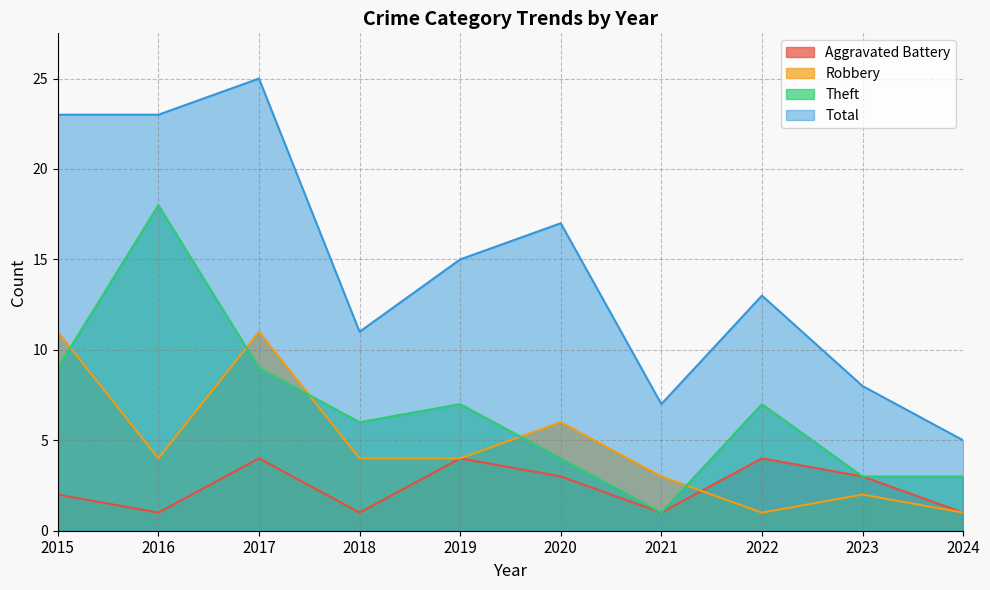

What is the difference between the highest and lowest values at 2023?

6